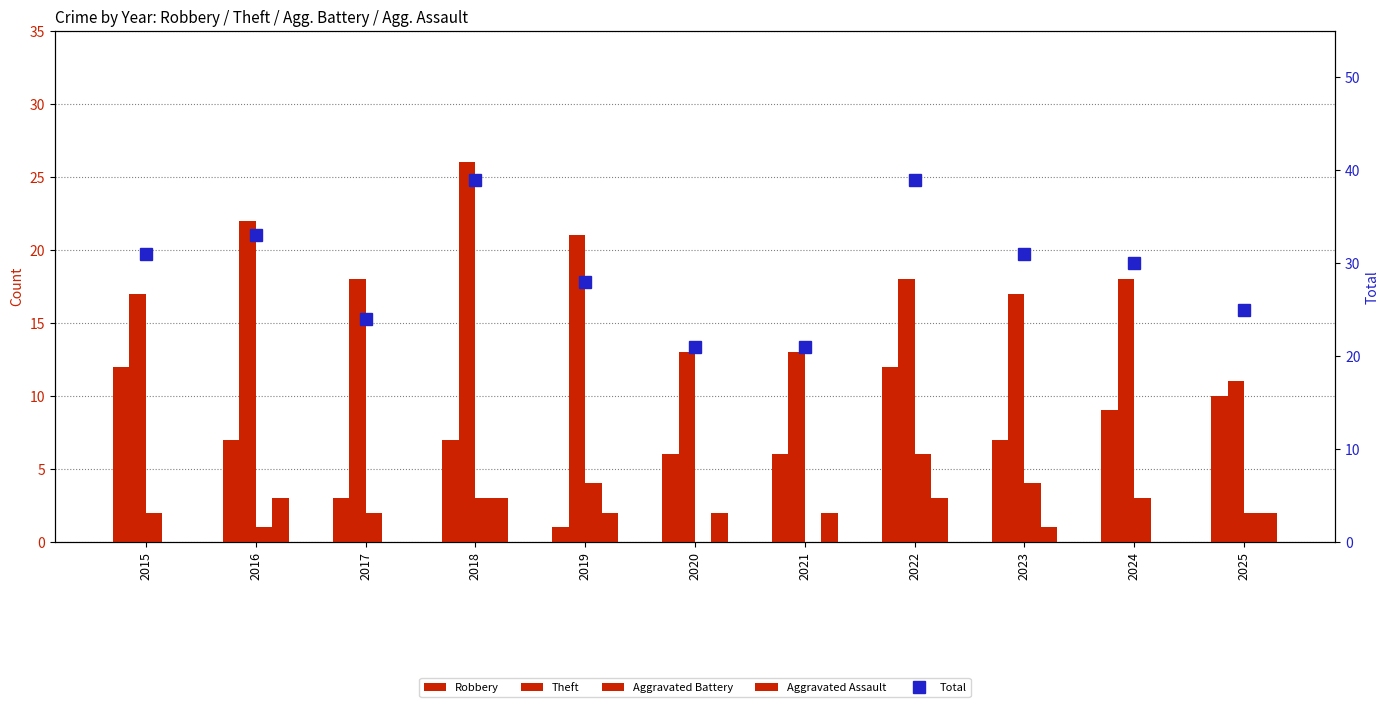

How many values in Aggravated Battery are above zero?

9